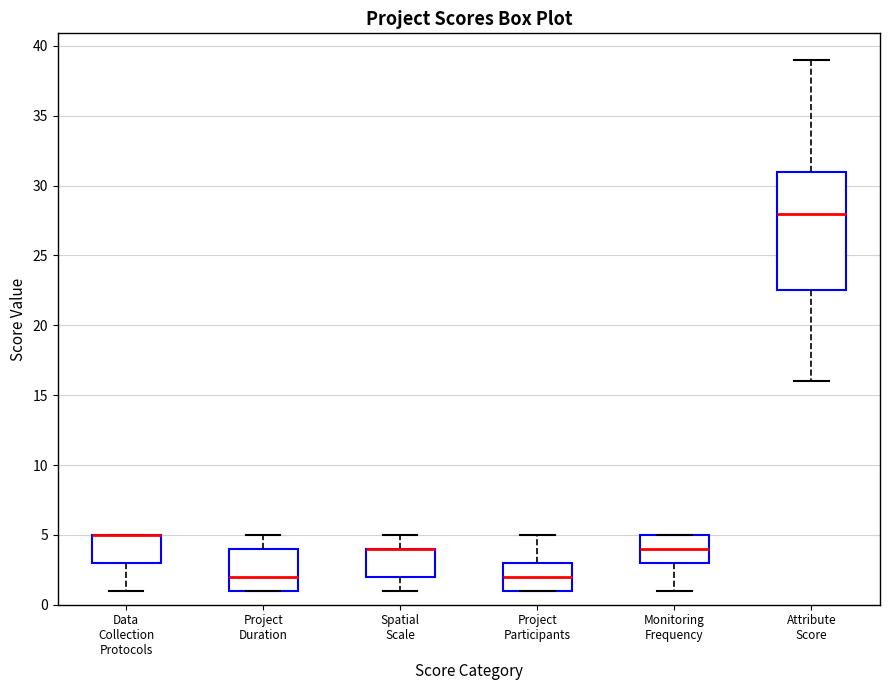

Comparing the boxes themselves (not the whiskers), which one is the tallest?

Attribute Score